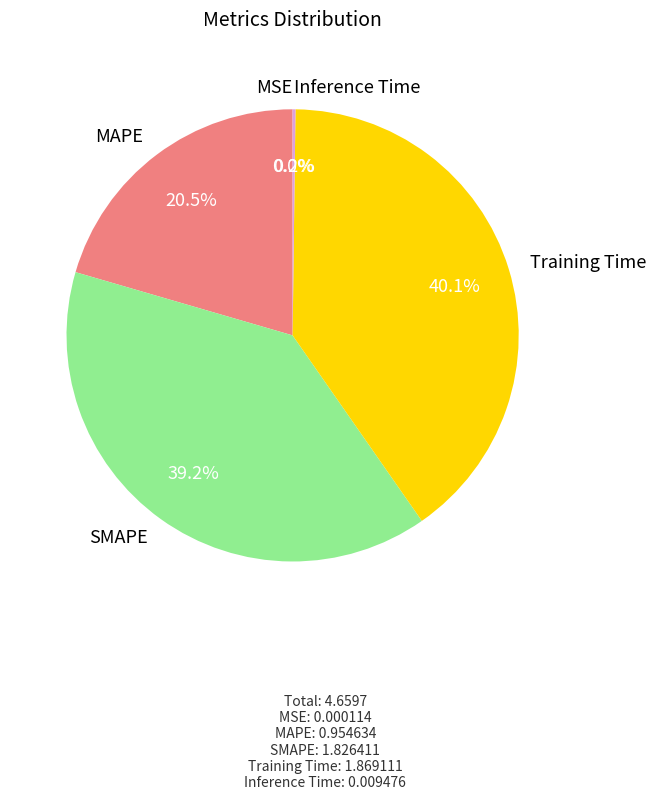

Approximately how many times larger is the value at MAPE compared to Training Time?

0.5